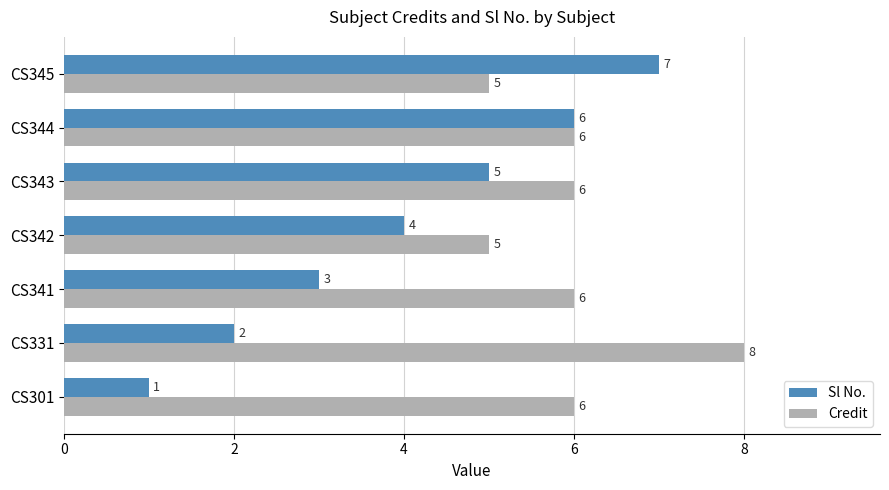

What is the highest value of the Sl No. series?

7